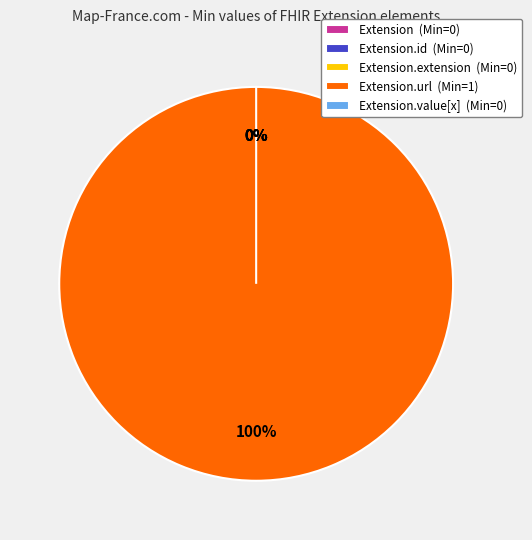

What is the total percentage of Extension.url and Extension?

100.0%